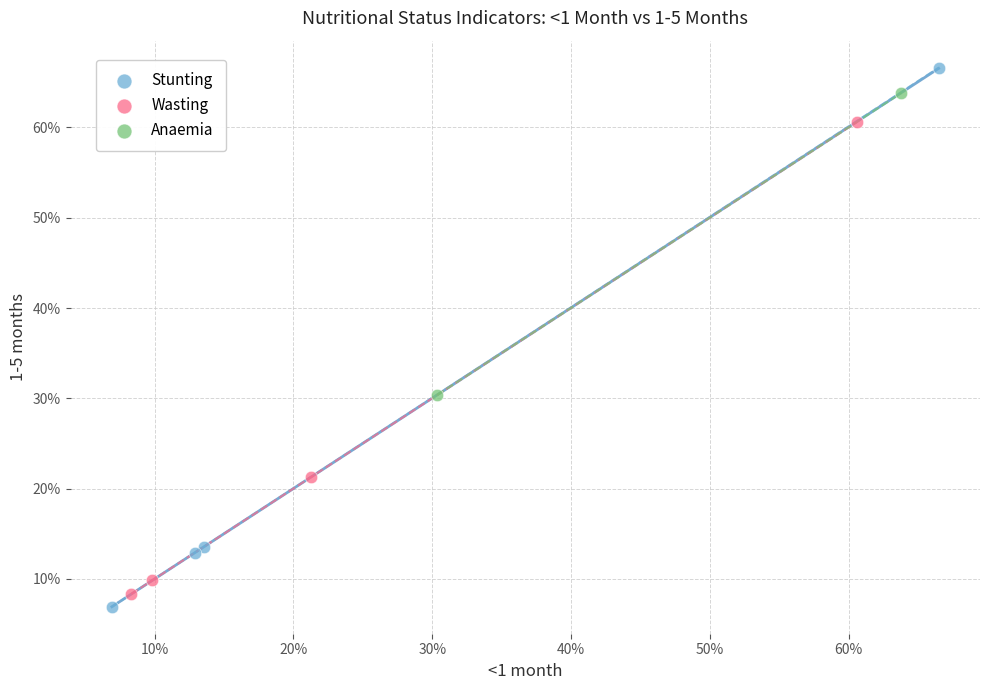

What are all the series names shown in the legend?

Stunting, Wasting, Anaemia